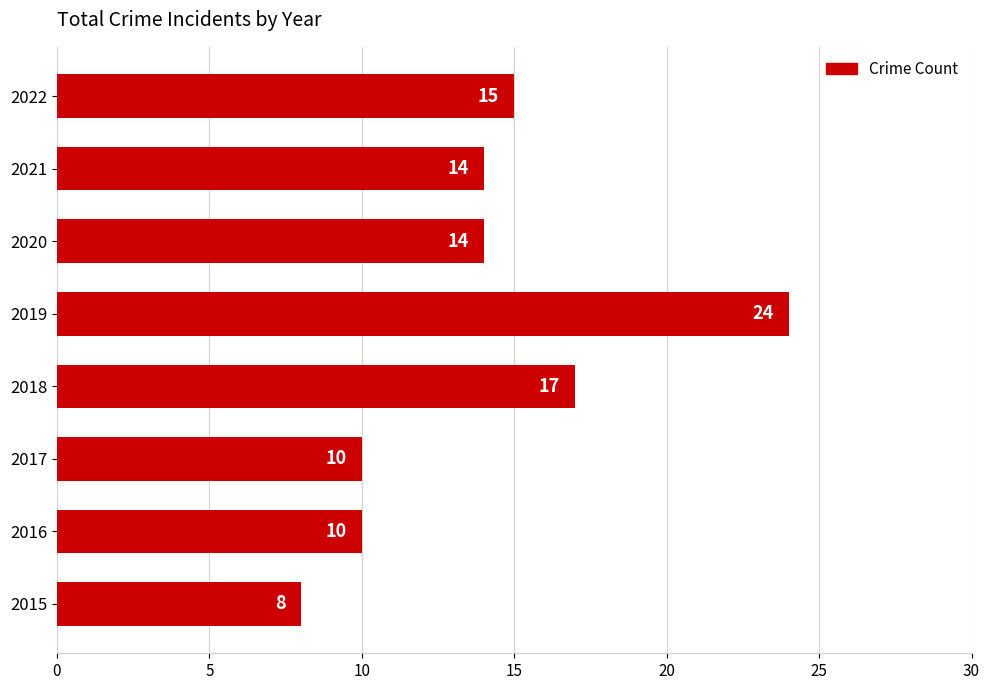

Reading bottom to top, transcribe all the data shown in this chart.

8	10	10	17	24	14	14	15